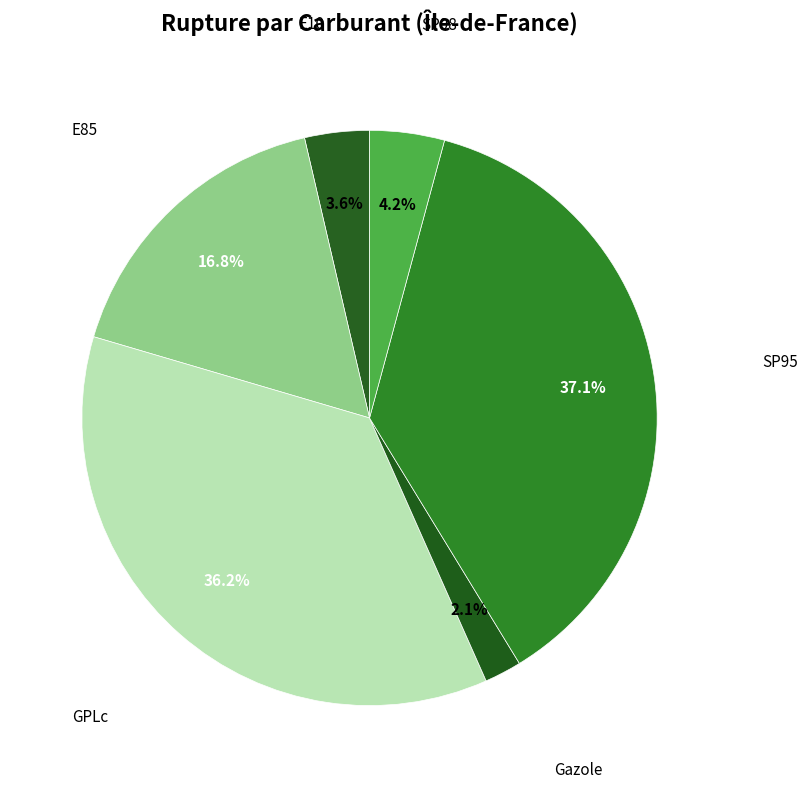

Does any single category account for the majority?

No